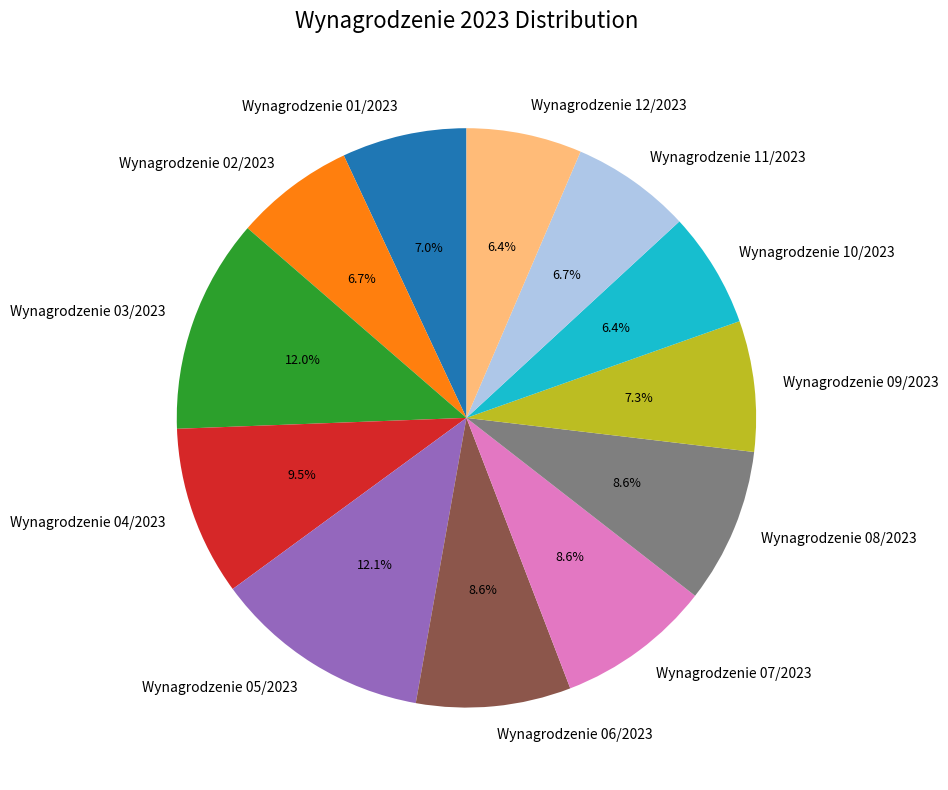

To the nearest percent, what is the average slice percentage?

8%